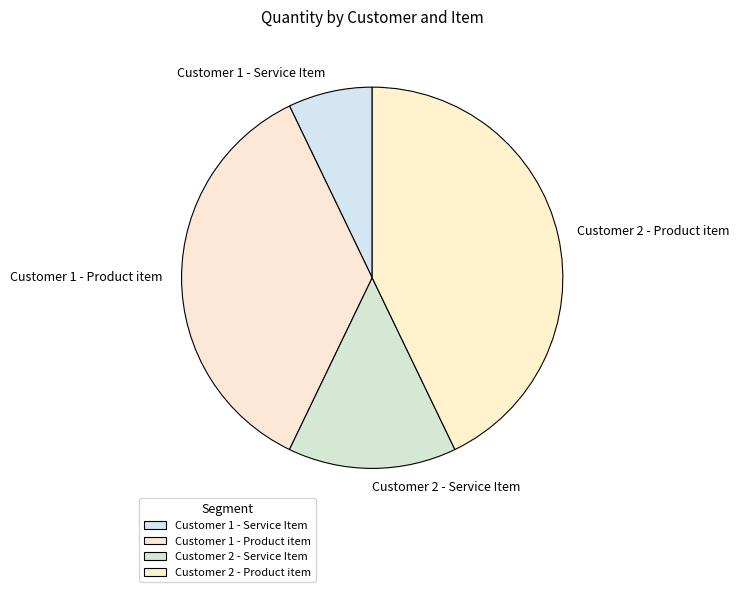

Is there a majority slice in this chart?

No